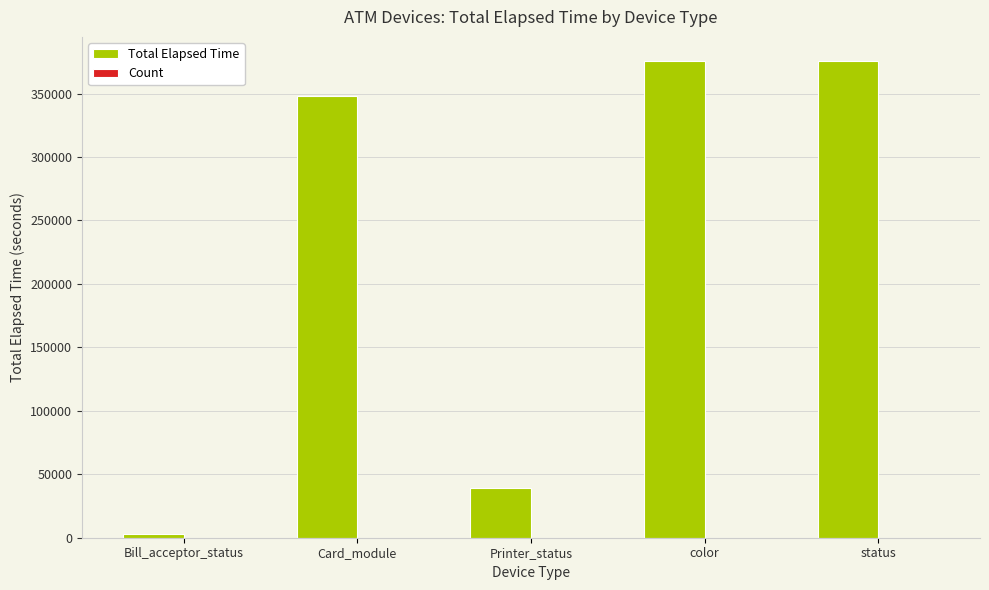

Where is Total Elapsed Time nearest to the value 189290?

Printer_status